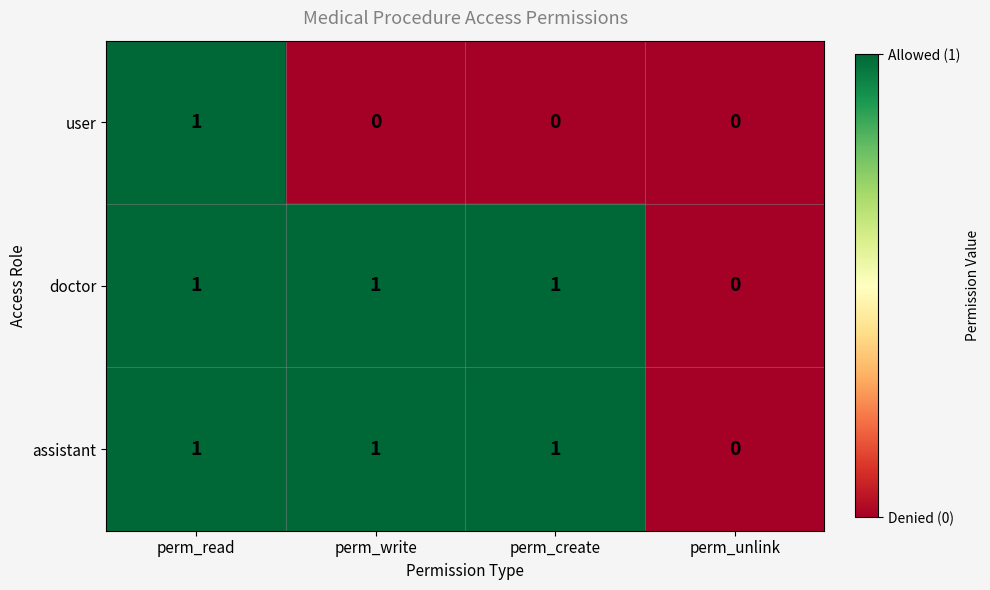

What is the sum of all assistant values?

3